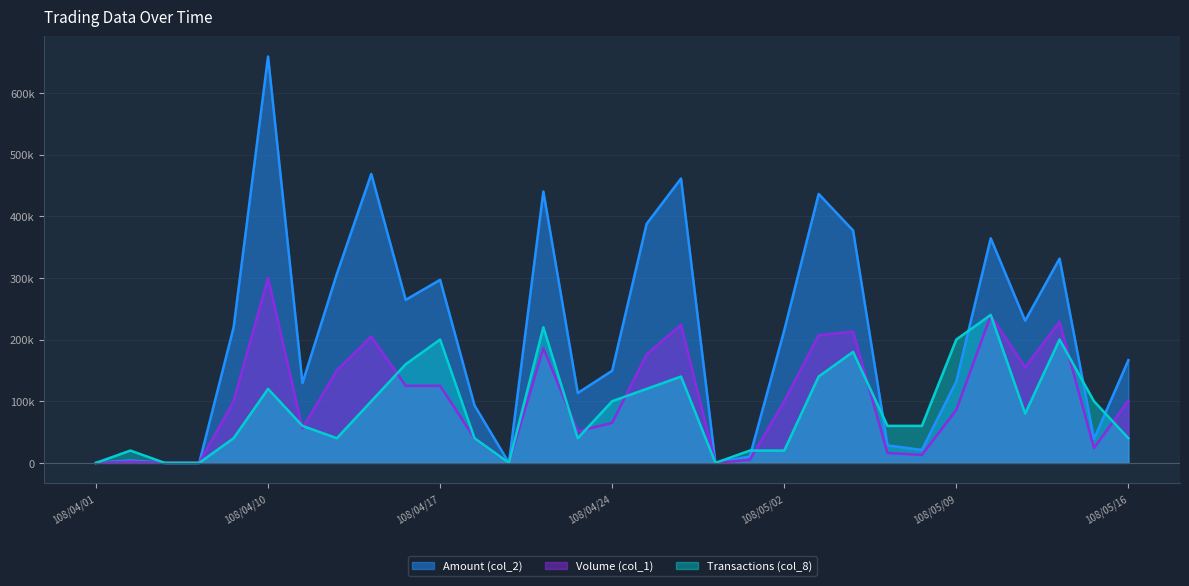

What is the sum of all Amount (col_2) values?

6344710